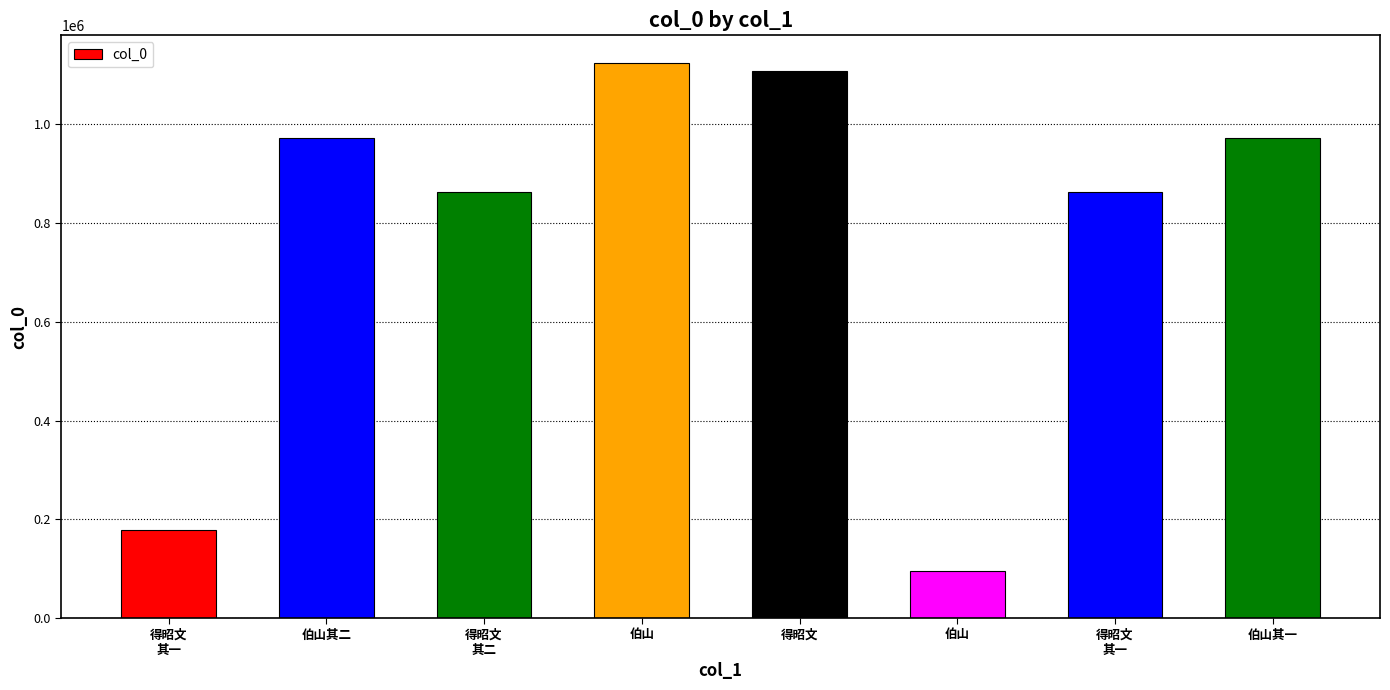

How many series are shown in this chart?

1